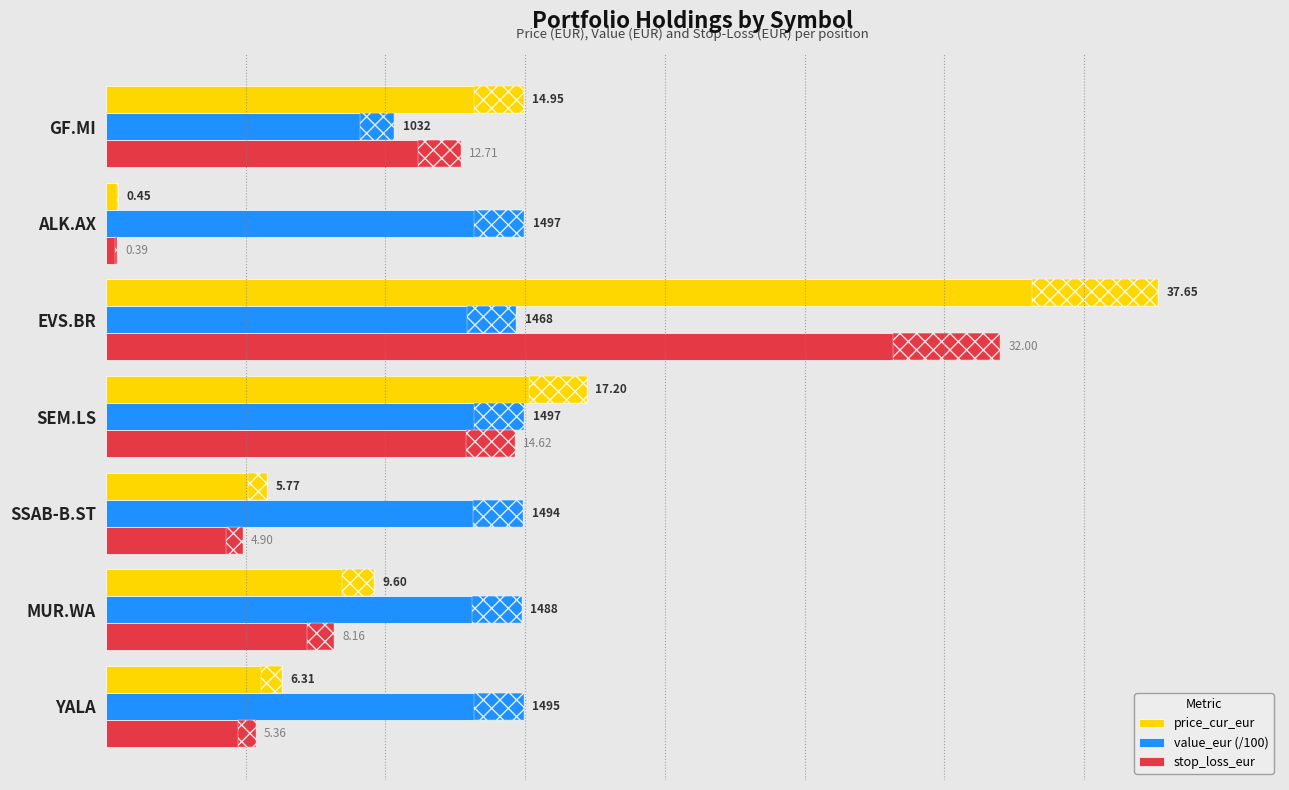

What is the difference between the second highest and minimum values in the value_eur (/100) series?

4.7